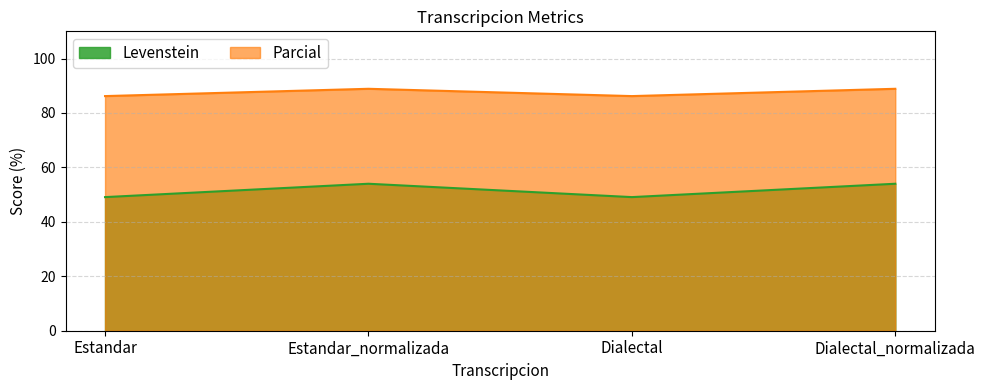

Which series has the widest spread of values?

Levenstein